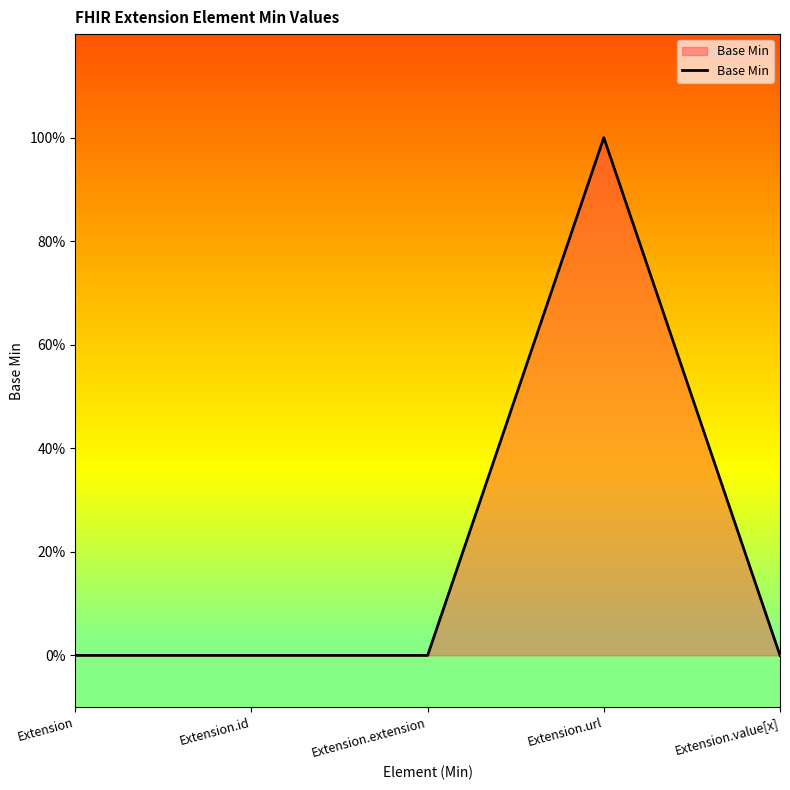

True or false: the data shows 0 at Extension.value[x].

True